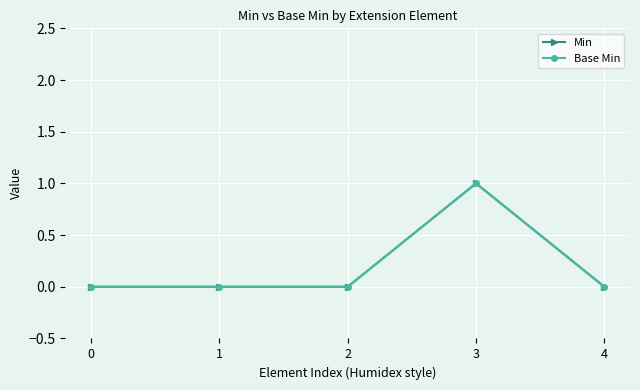

Is this an area chart (filled region under the line)?

No